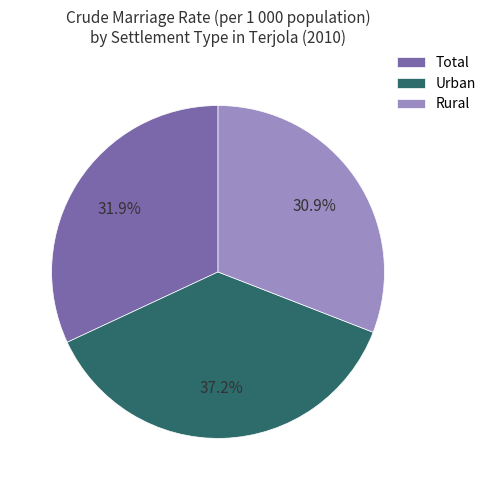

Between Urban and Total, which is larger?

Urban